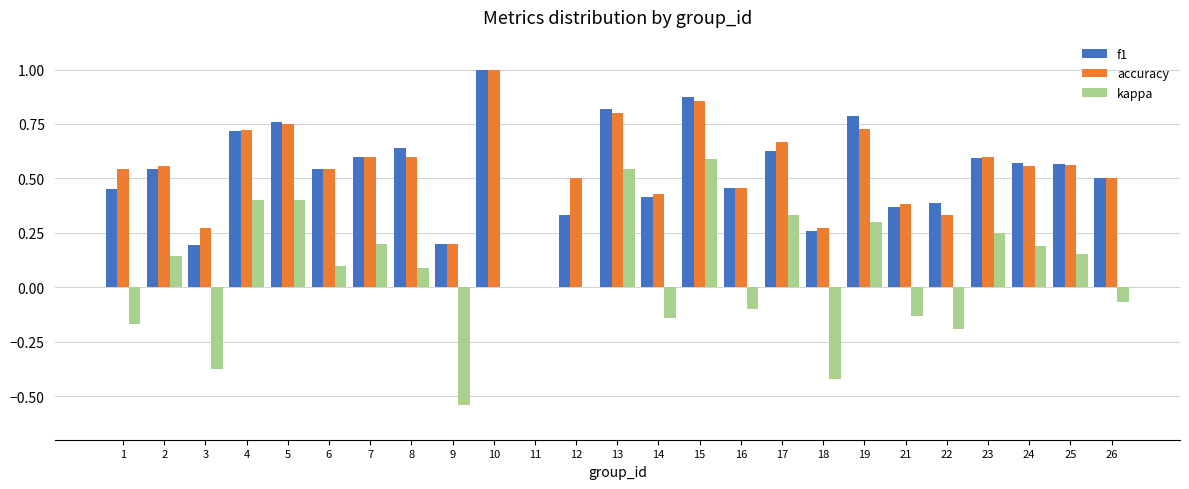

Is the value of f1 at 14 greater than the value of kappa at 8?

Yes